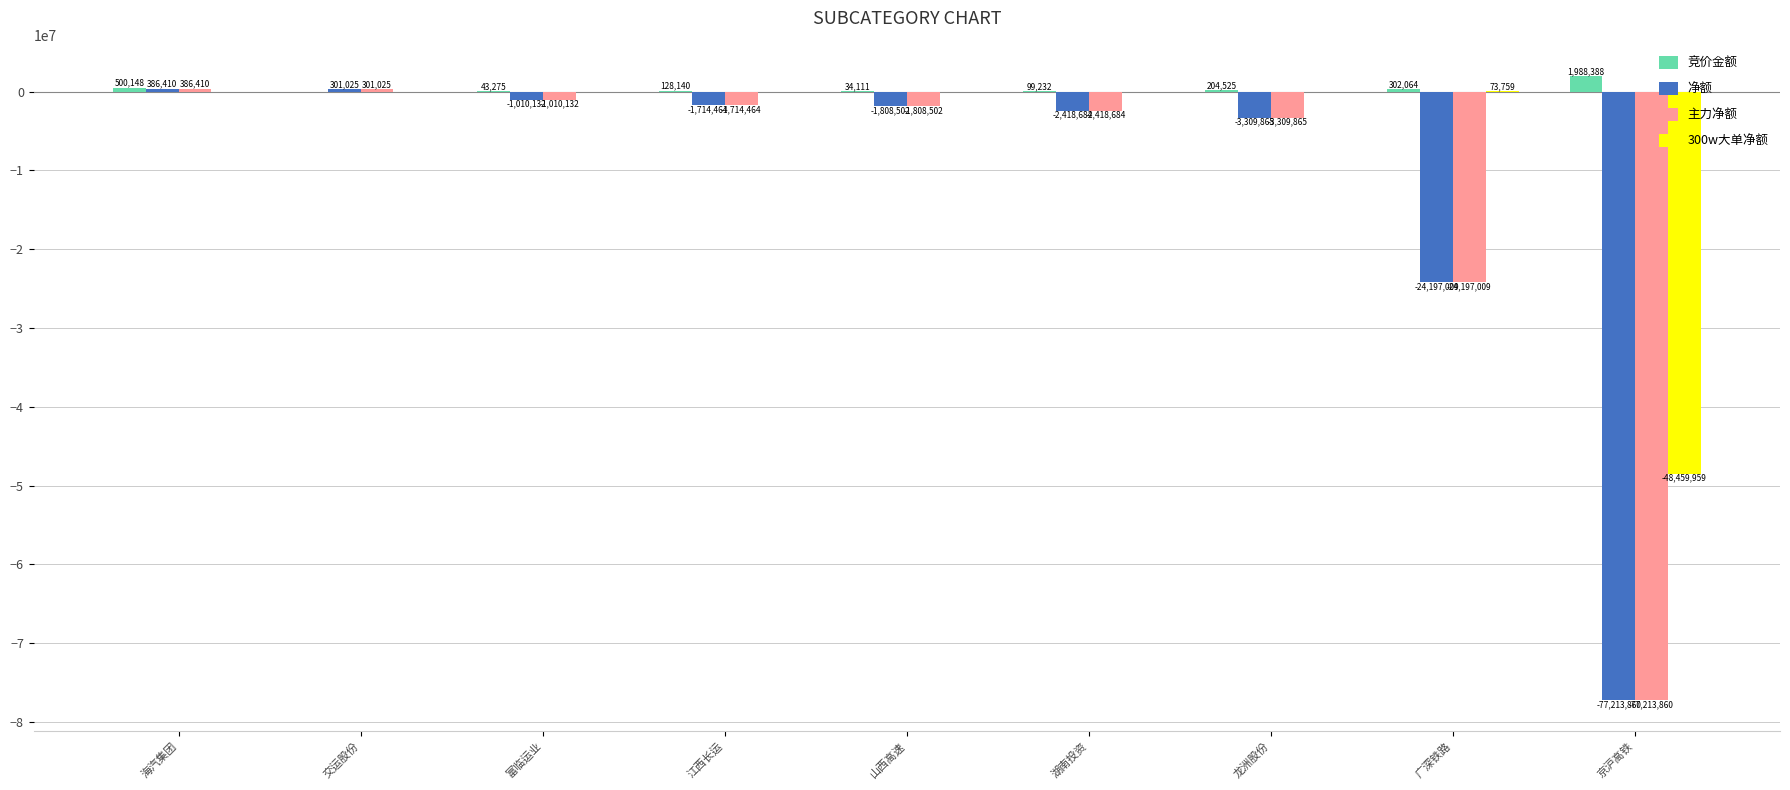

What is the sum of all 竞价金额 values?

3299883